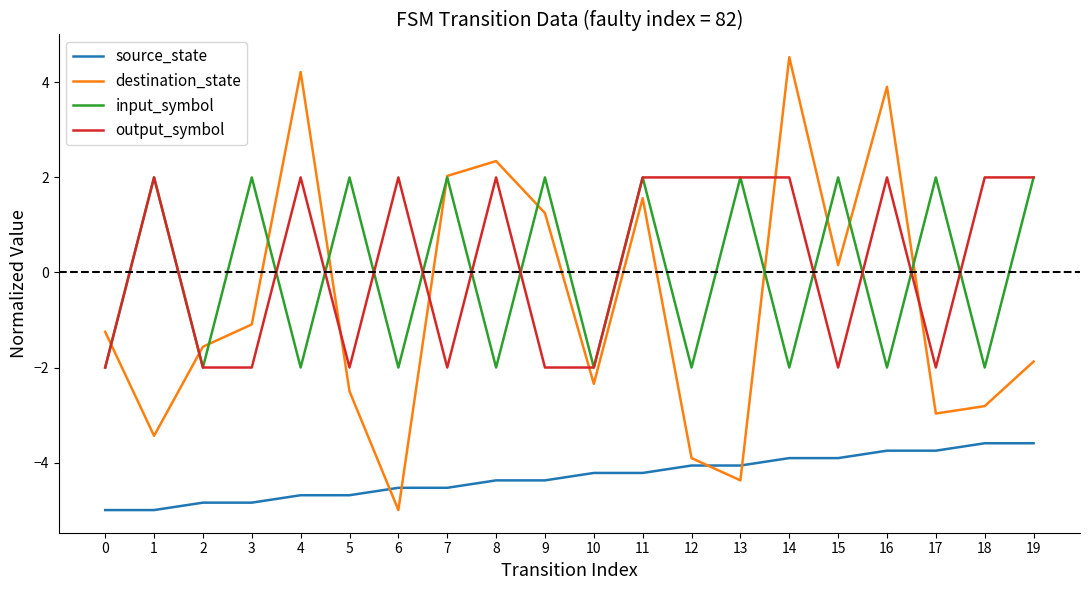

How many values in destination_state are below zero?

12